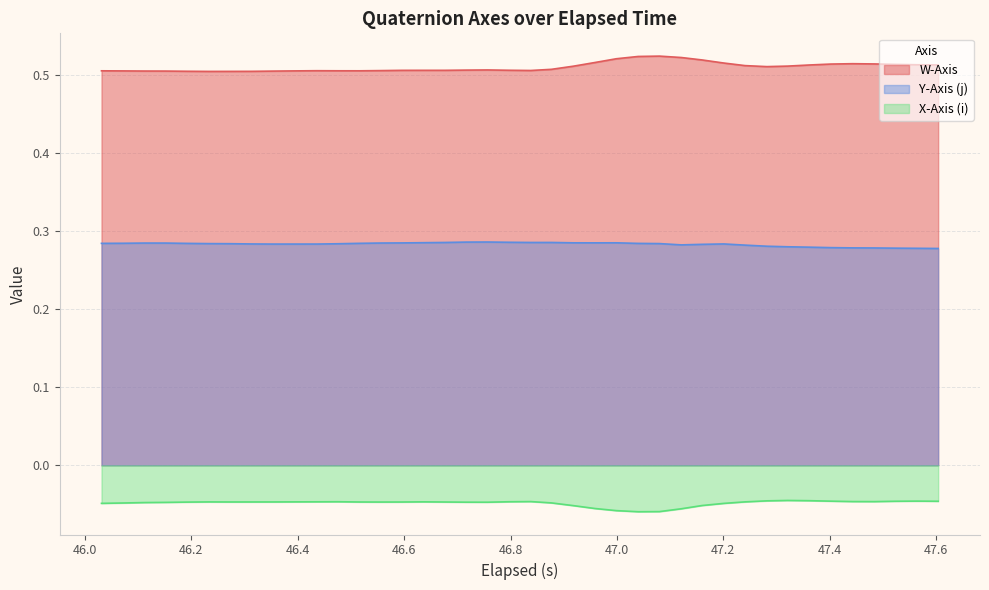

Which series has the largest total across all categories?

W-Axis